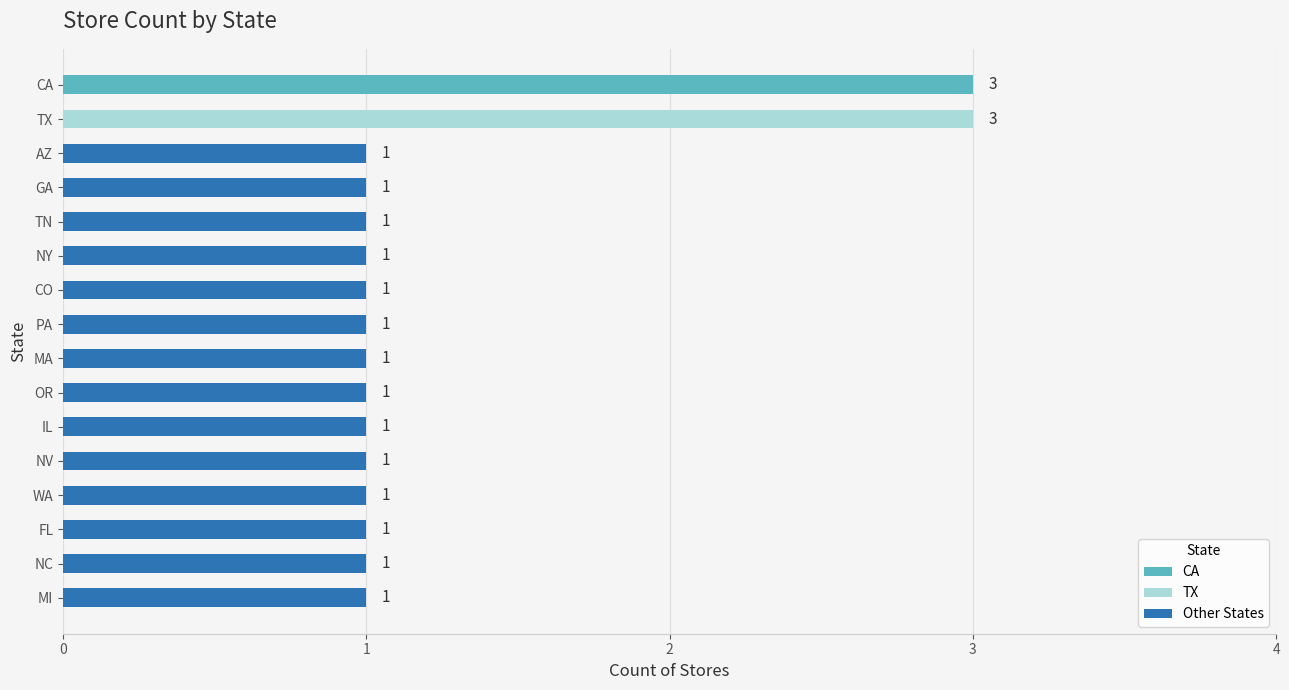

What is the ratio of the value at TN to the value at MA?

1.0